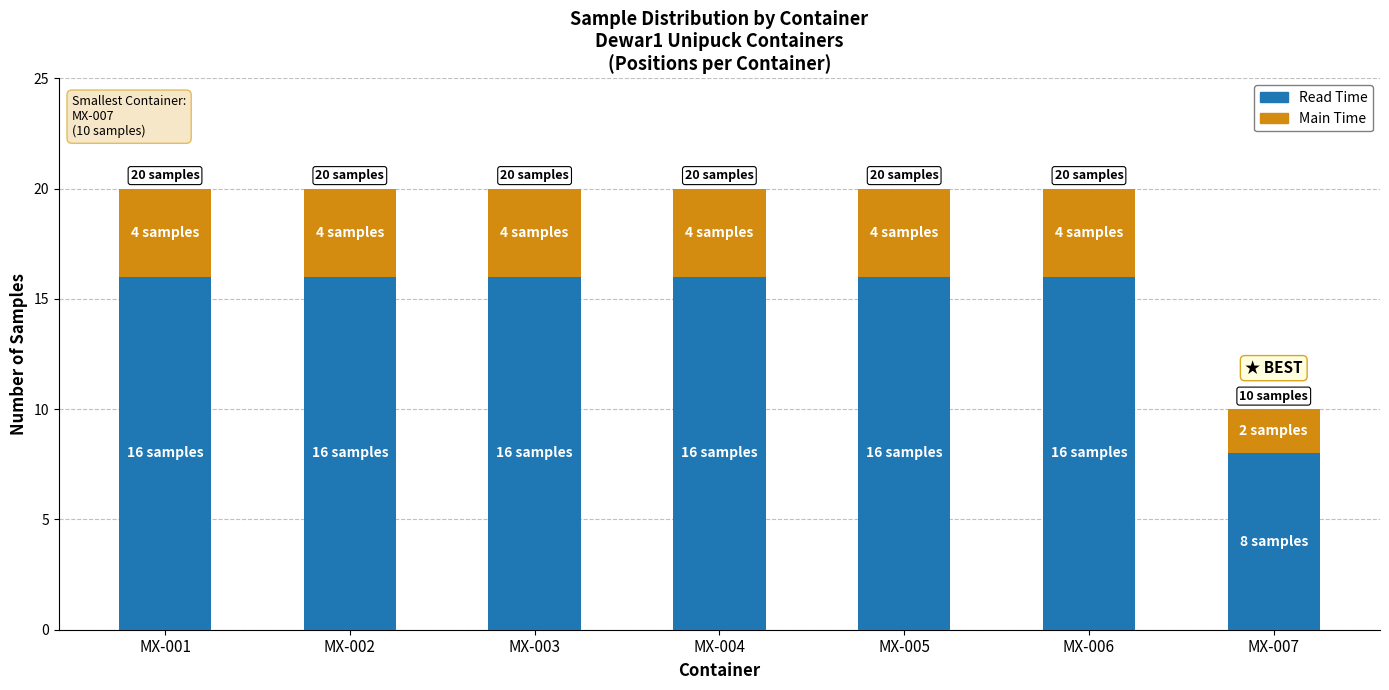

What is the highest value of the Read Time series?

16